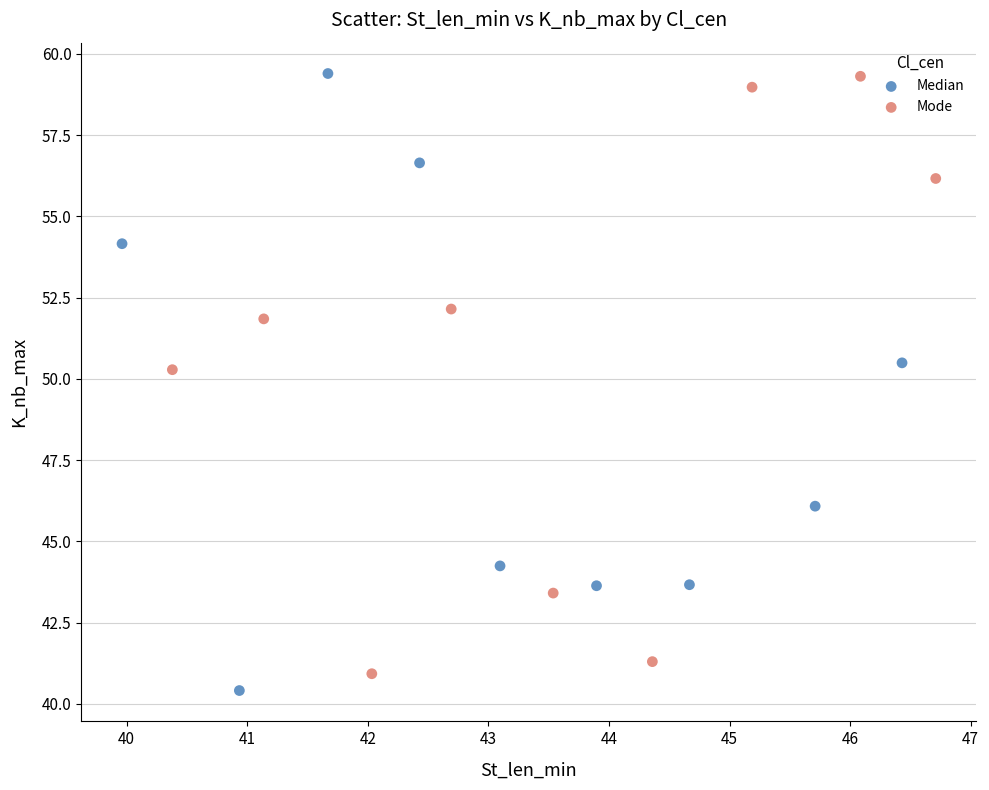

What are all the series names shown in the legend?

Median, Mode